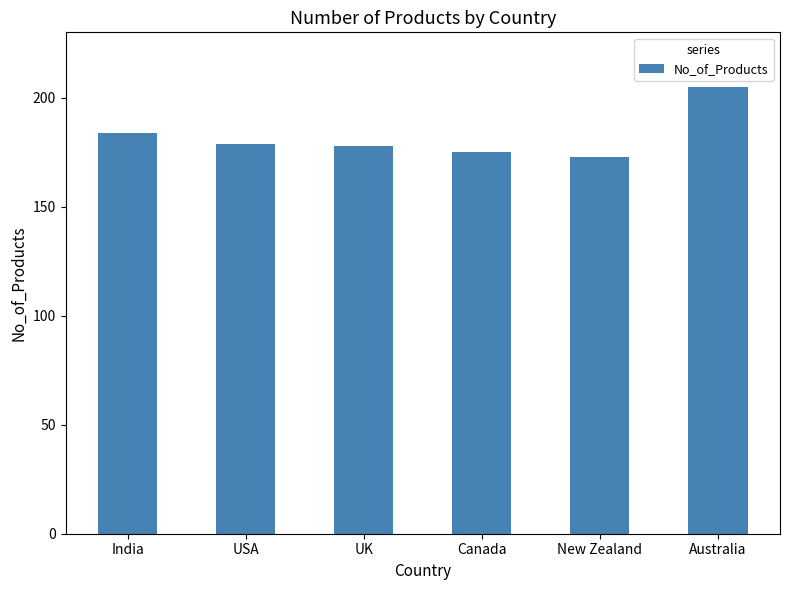

What is the value of the 1st bar from the left?

184